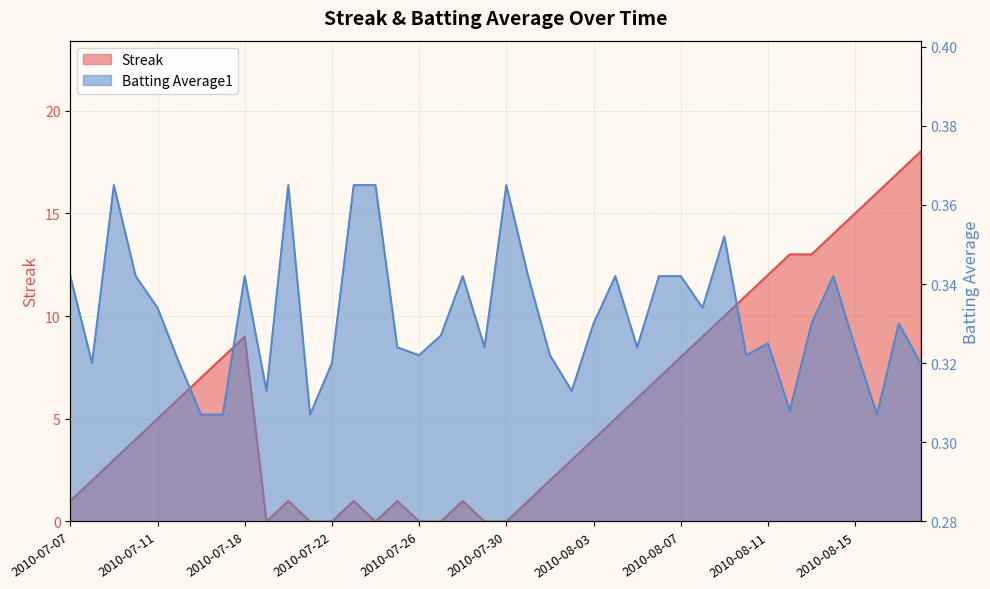

Reading left to right, what are all the values shown in this chart?

Streak: 2010-07-07=1.0	2010-07-08=2.0	2010-07-09=3.0	2010-07-10=4.0	2010-07-11=5.0	2010-07-15=6.0	2010-07-16=7.0	2010-07-17=8.0	2010-07-18=9.0	2010-07-19=0.0	2010-07-20=1.0	2010-07-21=0.0	2010-07-22=0.0	2010-07-23=1.0	2010-07-24=0.0	2010-07-25=1.0	2010-07-26=0.0	2010-07-27=0.0	2010-07-28=1.0	2010-07-29=0.0	2010-07-30=0.0	2010-07-31=1.0	2010-08-01=2.0	2010-08-02=3.0	2010-08-03=4.0	2010-08-04=5.0	2010-08-05=6.0	2010-08-06=7.0	2010-08-07=8.0	2010-08-08=9.0	2010-08-09=10.0	2010-08-10=11.0	2010-08-11=12.0	2010-08-12=13.0	2010-08-13=13.0	2010-08-14=14.0	2010-08-15=15.0	2010-08-16=16.0	2010-08-17=17.0	2010-08-18=18.0
Batting Average1: 2010-07-07=0.3	2010-07-08=0.3	2010-07-09=0.4	2010-07-10=0.3	2010-07-11=0.3	2010-07-15=0.3	2010-07-16=0.3	2010-07-17=0.3	2010-07-18=0.3	2010-07-19=0.3	2010-07-20=0.4	2010-07-21=0.3	2010-07-22=0.3	2010-07-23=0.4	2010-07-24=0.4	2010-07-25=0.3	2010-07-26=0.3	2010-07-27=0.3	2010-07-28=0.3	2010-07-29=0.3	2010-07-30=0.4	2010-07-31=0.3	2010-08-01=0.3	2010-08-02=0.3	2010-08-03=0.3	2010-08-04=0.3	2010-08-05=0.3	2010-08-06=0.3	2010-08-07=0.3	2010-08-08=0.3	2010-08-09=0.4	2010-08-10=0.3	2010-08-11=0.3	2010-08-12=0.3	2010-08-13=0.3	2010-08-14=0.3	2010-08-15=0.3	2010-08-16=0.3	2010-08-17=0.3	2010-08-18=0.3